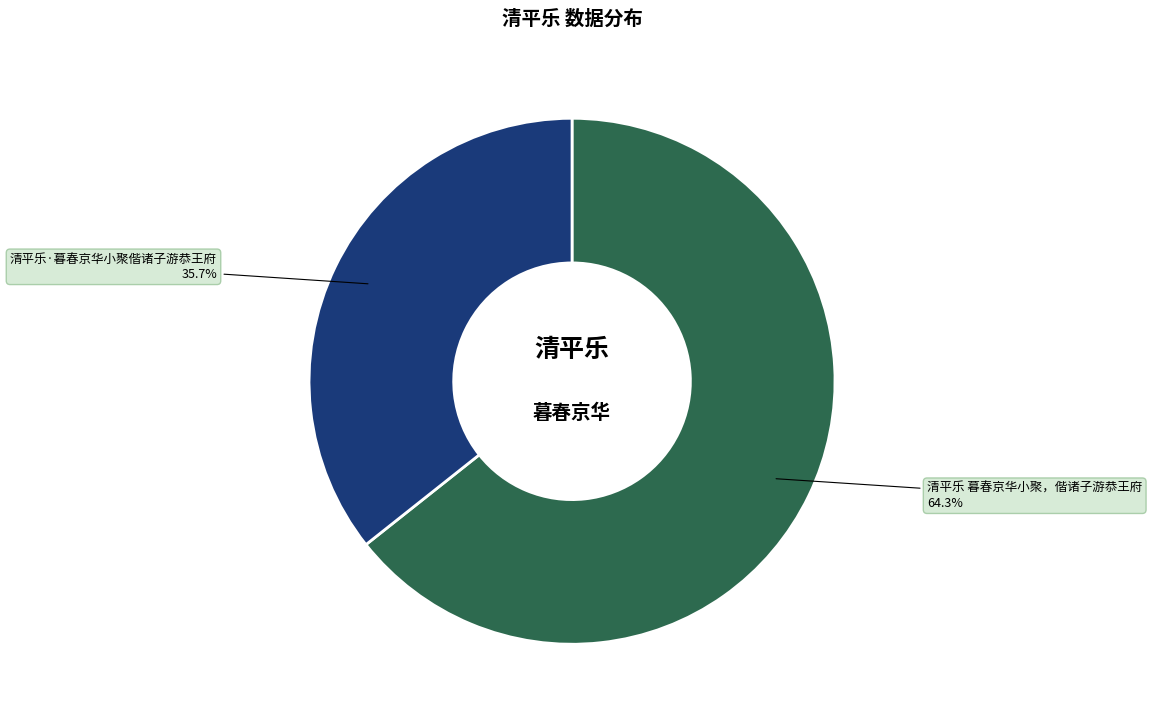

To the nearest percent, what is the average slice percentage?

50%